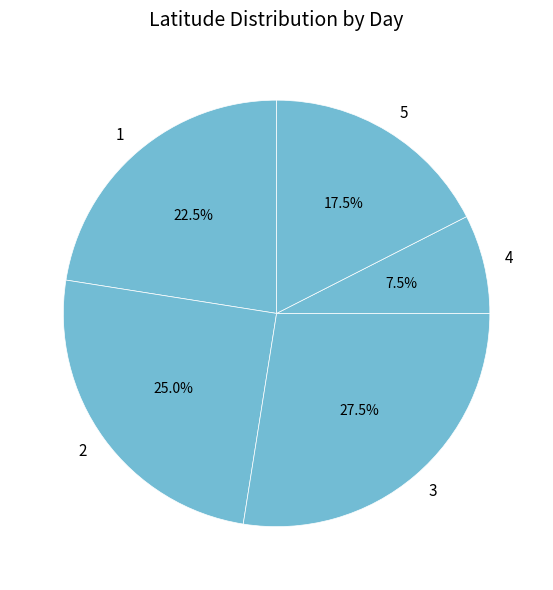

Do 5 and 1 together represent more than half of the pie?

No